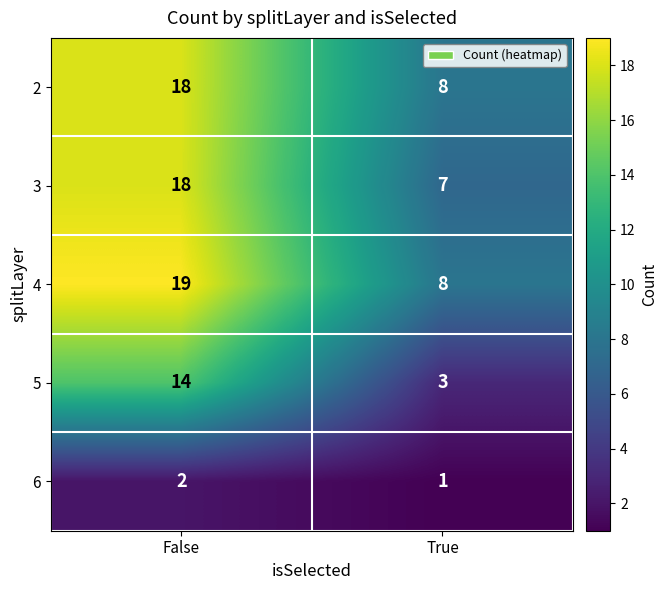

What is the sum of all 3 values?

25